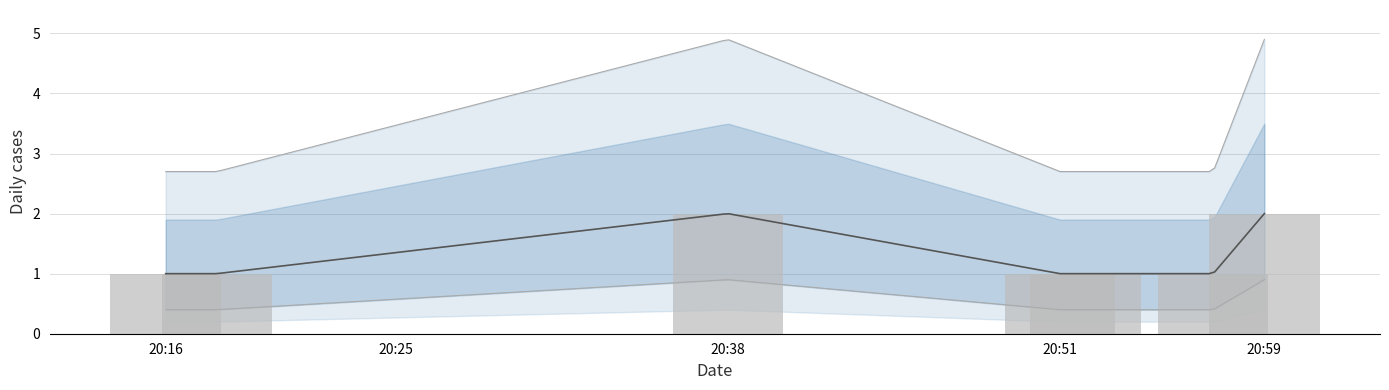

List the labels in order of value, smallest first.

2019-08-08 20:16:00, 2019-08-08 20:18:00, 2019-08-08 20:51:00, 2019-08-08 20:52:00, 2019-08-08 20:57:00, 2019-08-08 20:38:00, 2019-08-08 20:59:00